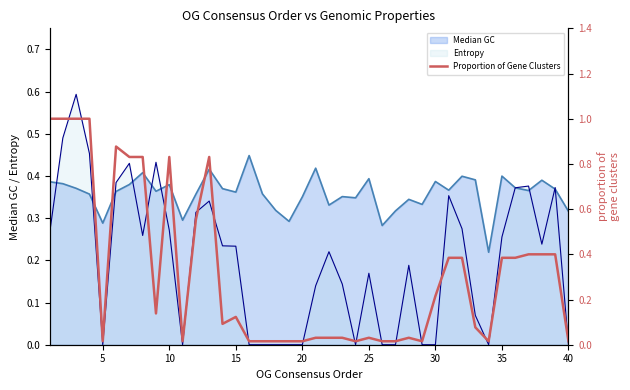

What is the greatest value displayed?

1.0